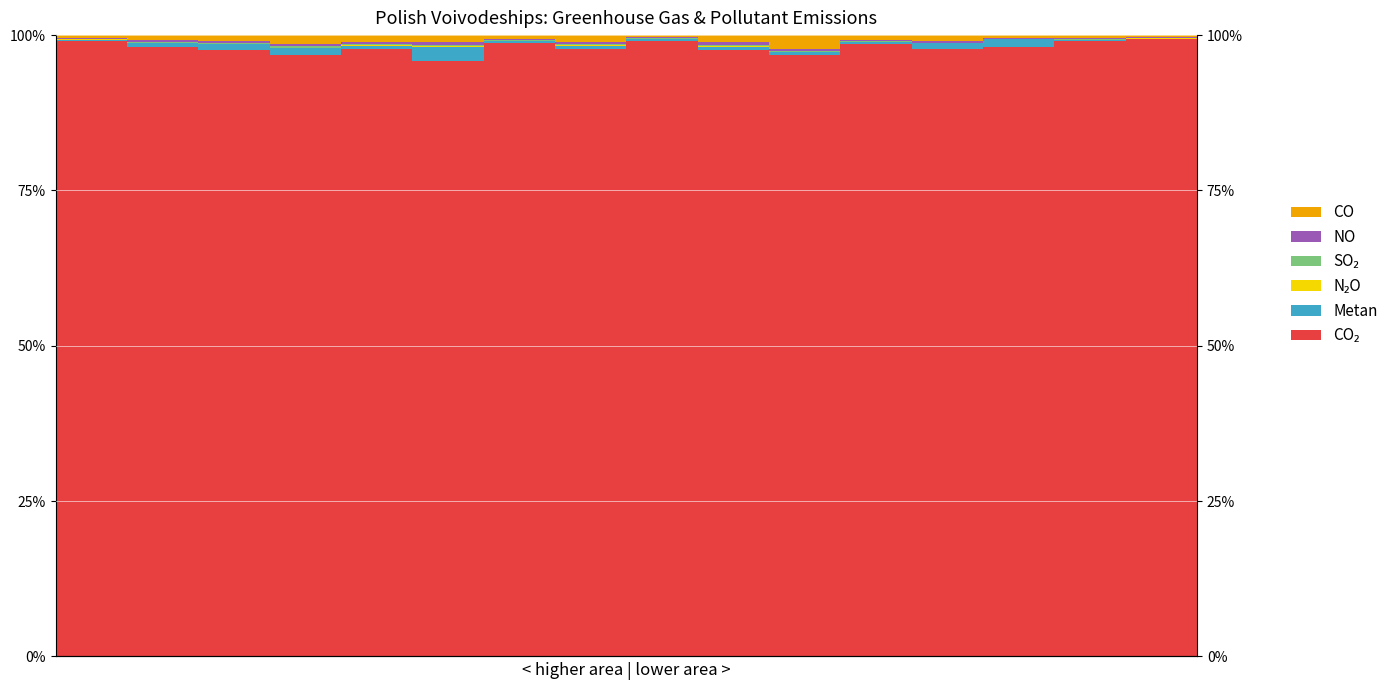

The NO series shows 0.2 at 6. True or false?

True